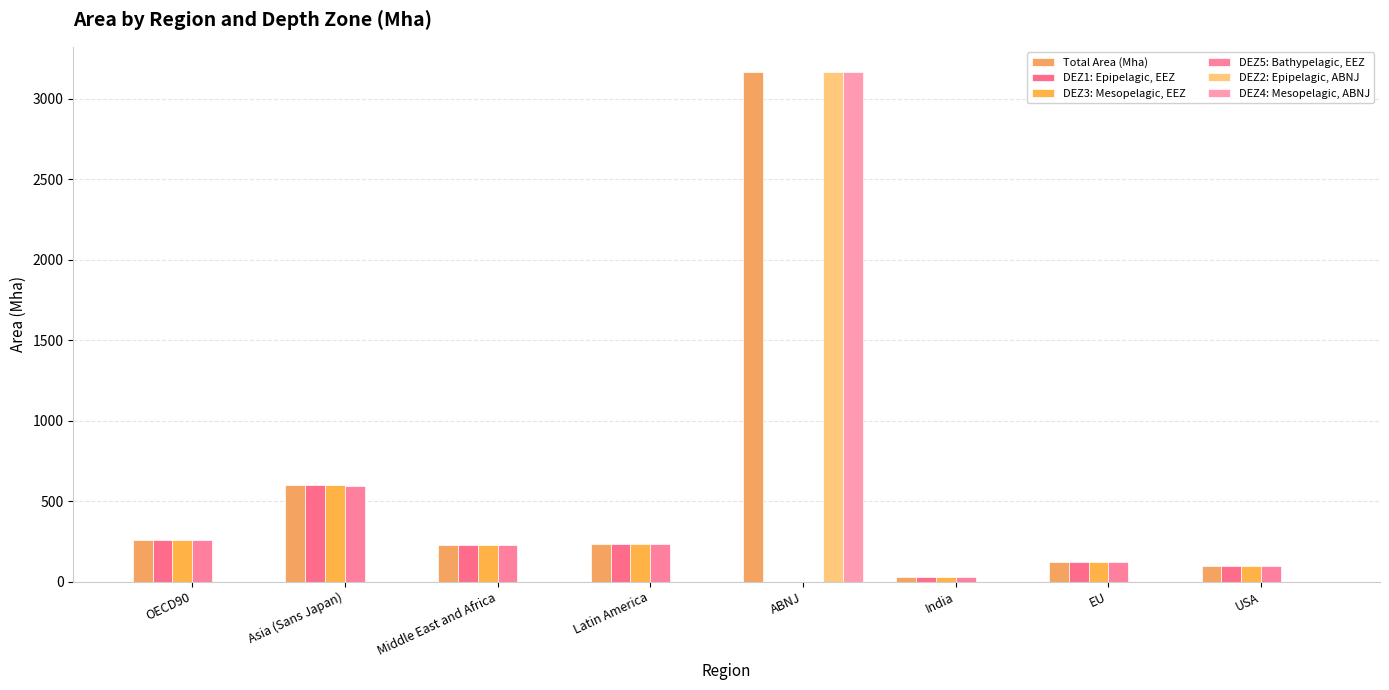

Are the bars horizontal?

No